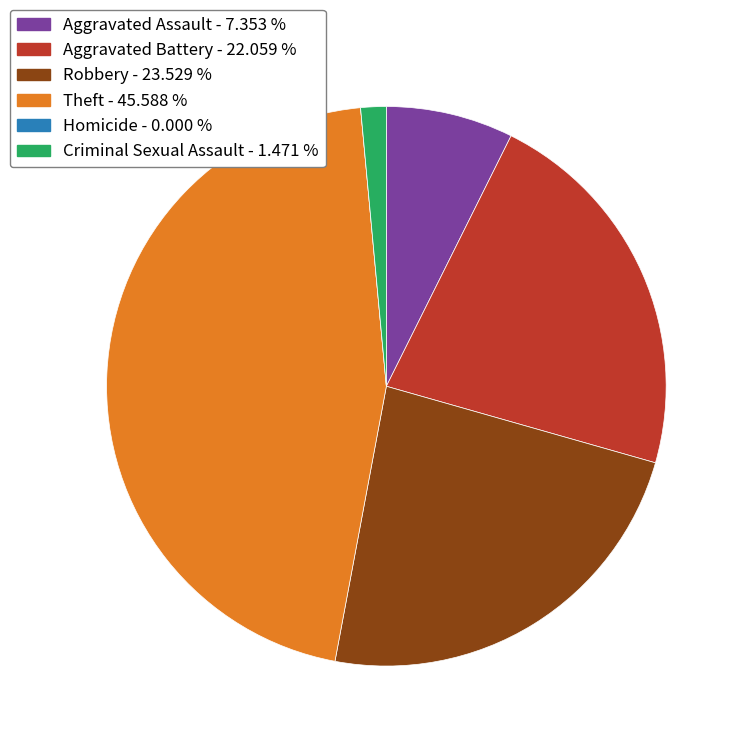

Do Robbery and Aggravated Battery together represent more than half of the pie?

No